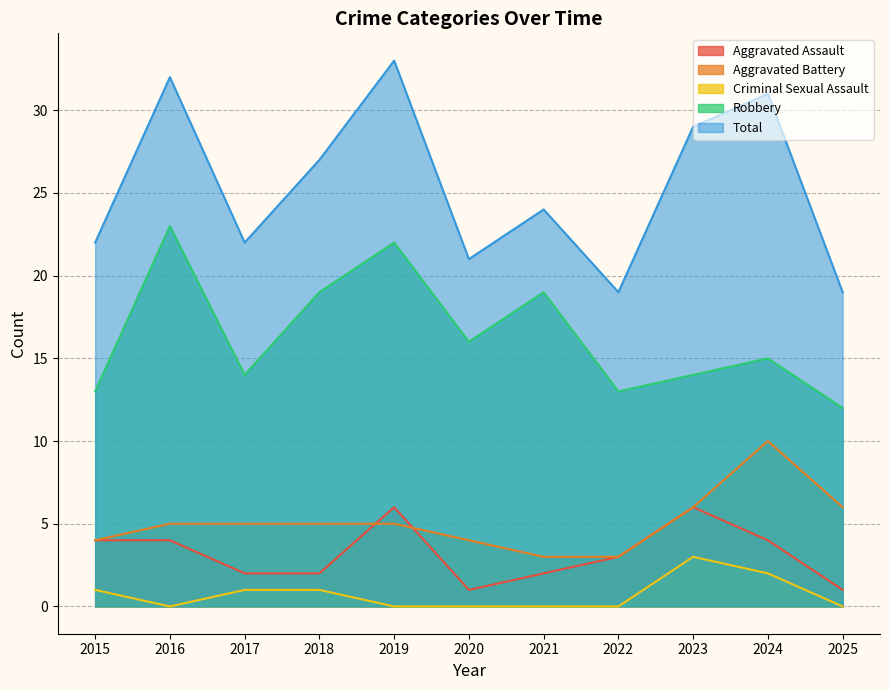

Does the chart have visible grid lines?

Yes